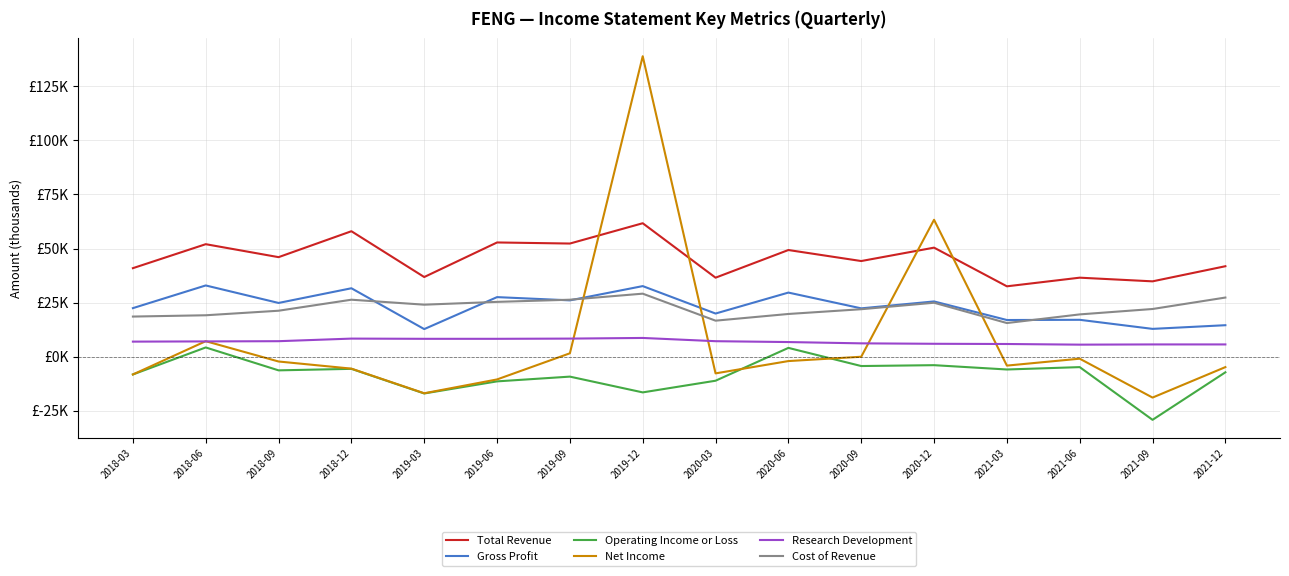

Does the chart have visible grid lines?

Yes